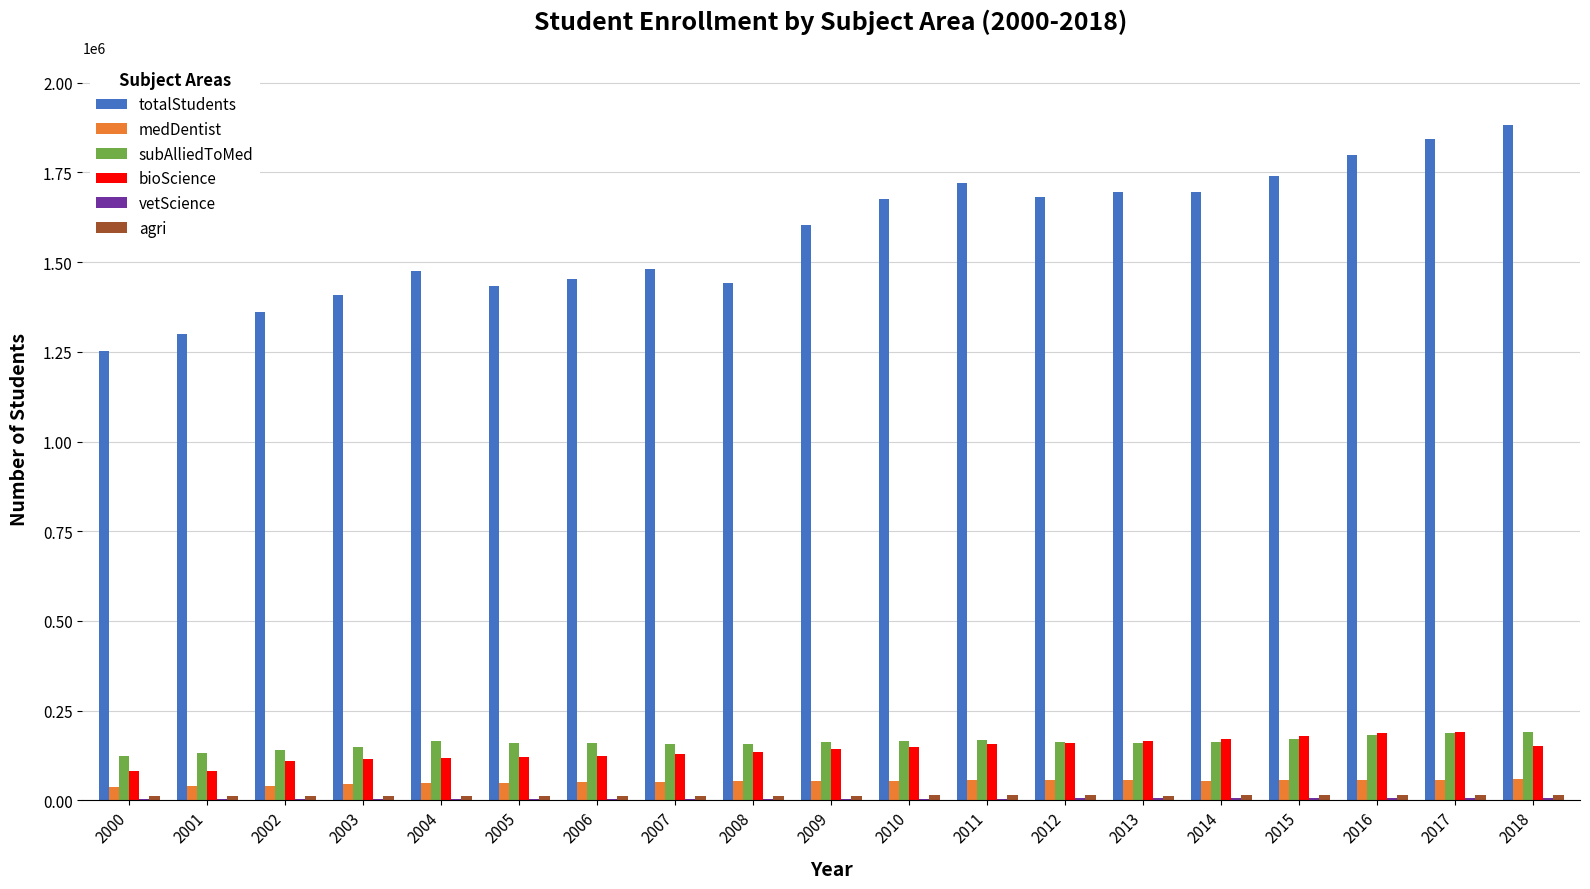

Which series has the largest total across all categories?

totalStudents